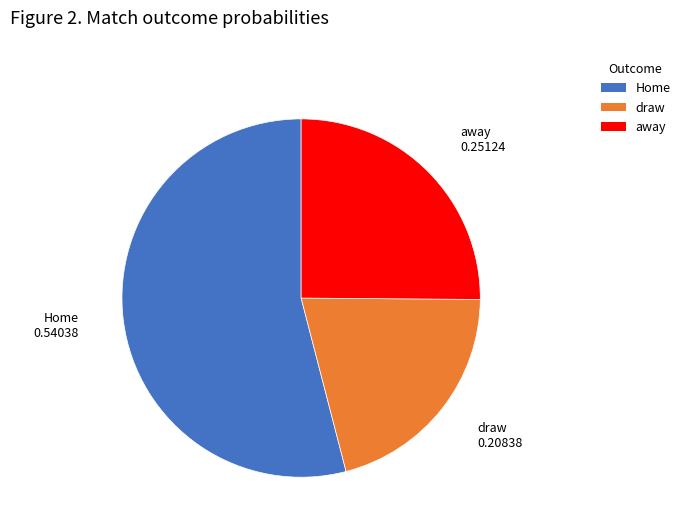

What is the largest slice in the pie chart?

Home